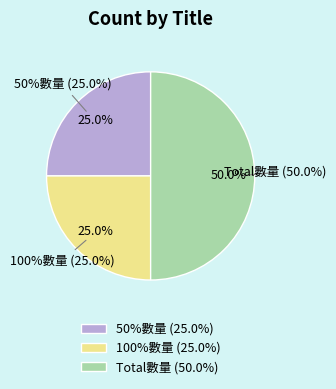

The 100%數量 slice represents 25% of the pie. True or false?

True